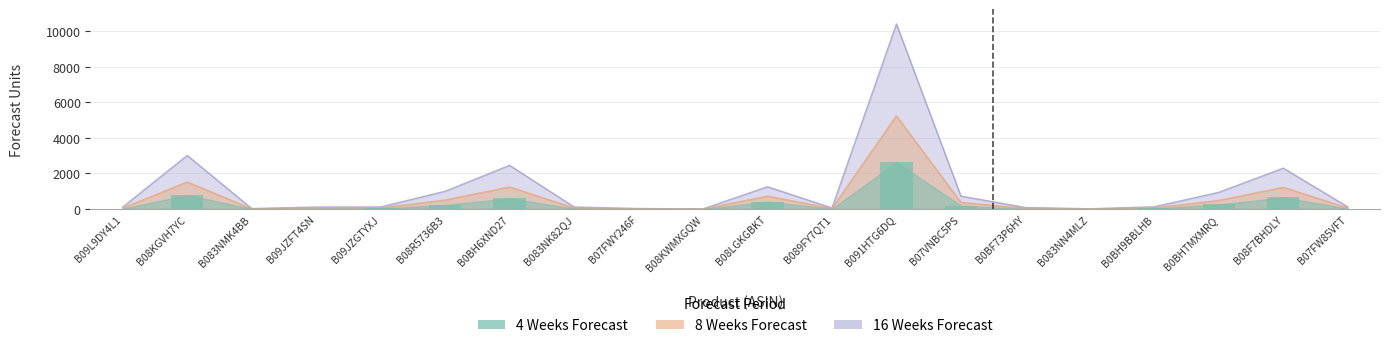

What is the label of the 7th bar from the right?

B07VNBC5PS